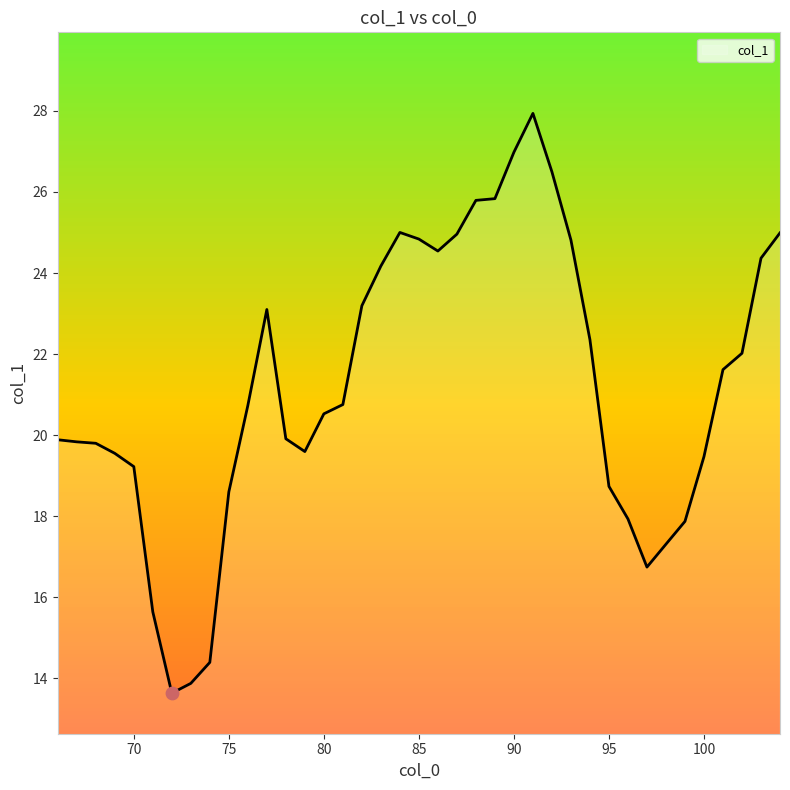

What is the difference between the maximum and minimum values?

14.3